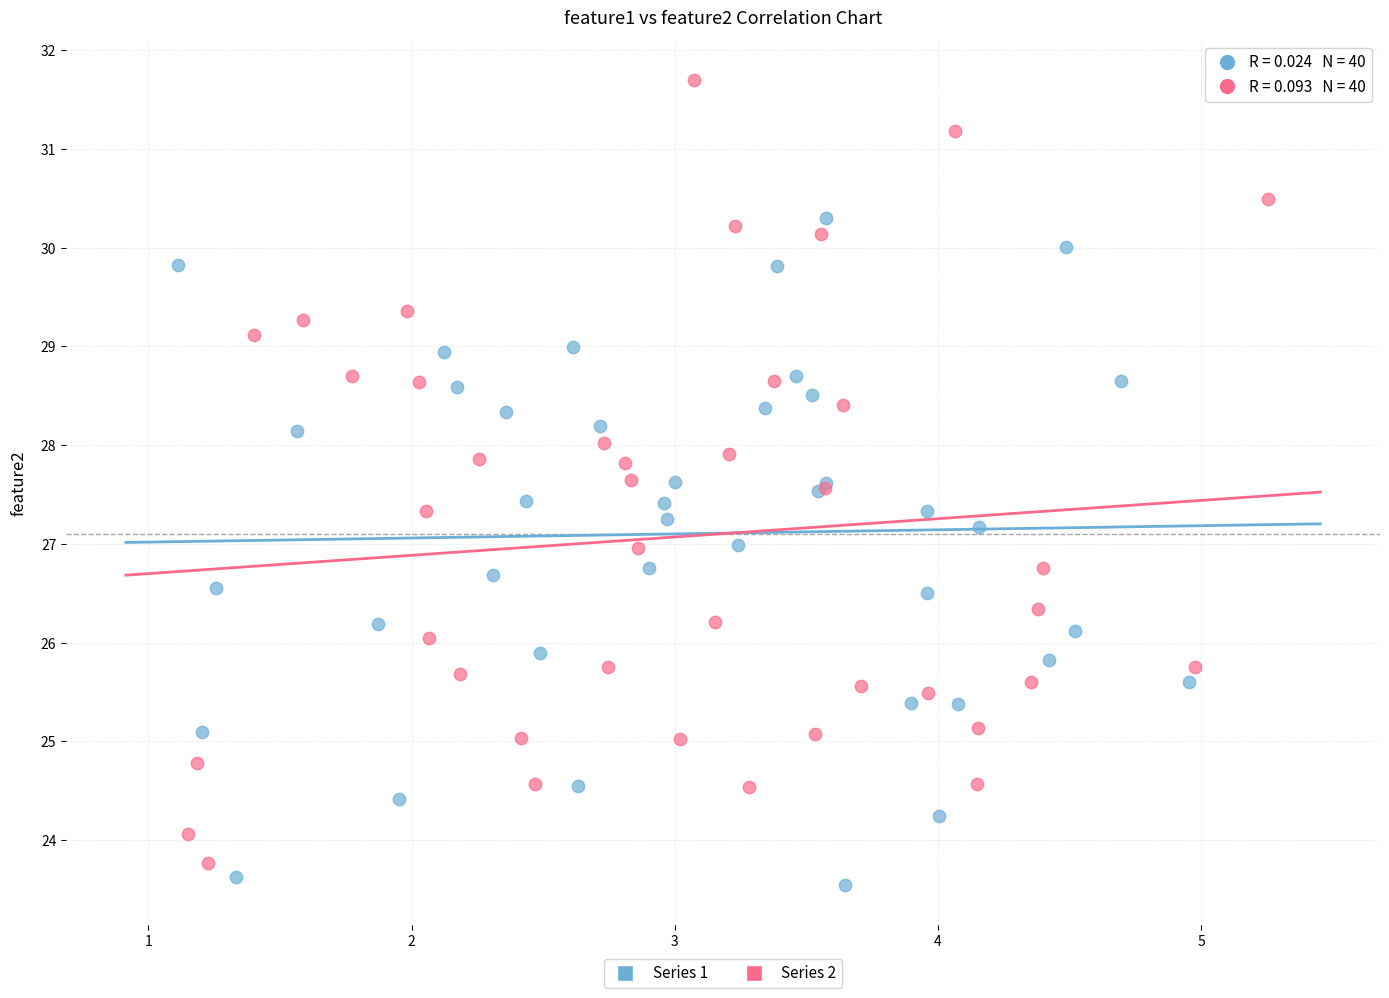

What are all the series names shown in the legend?

Series 1, Series 2